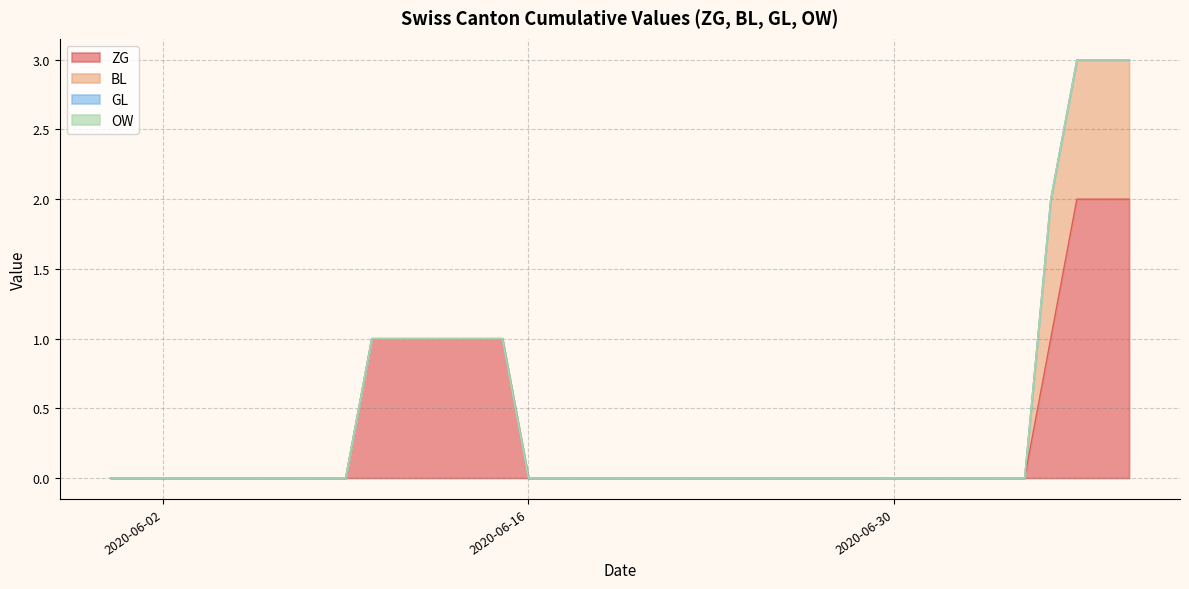

At how many categories does at least one series exceed 0?

10